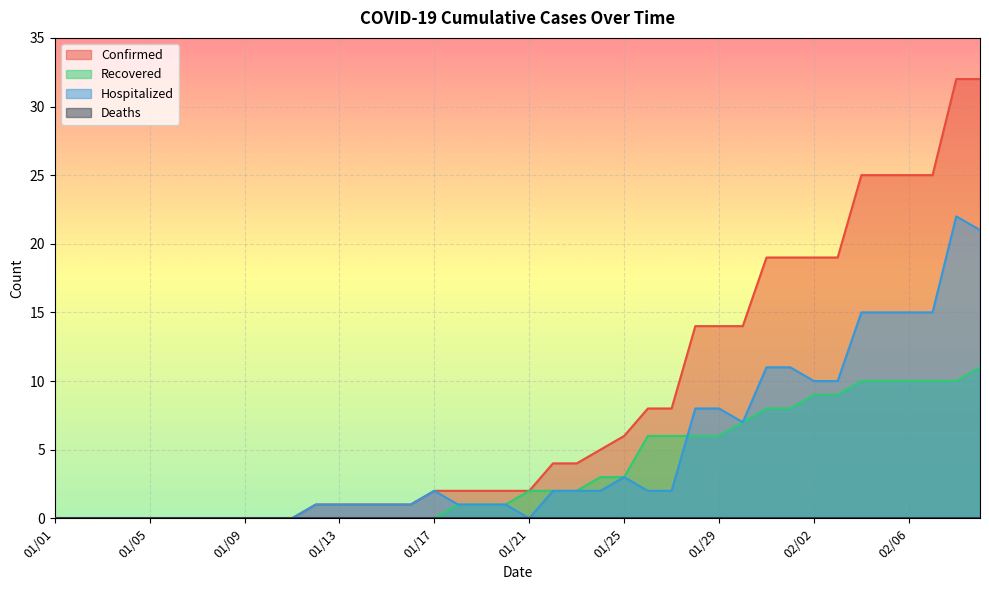

What is the label of the 19th point from the left?

01/19